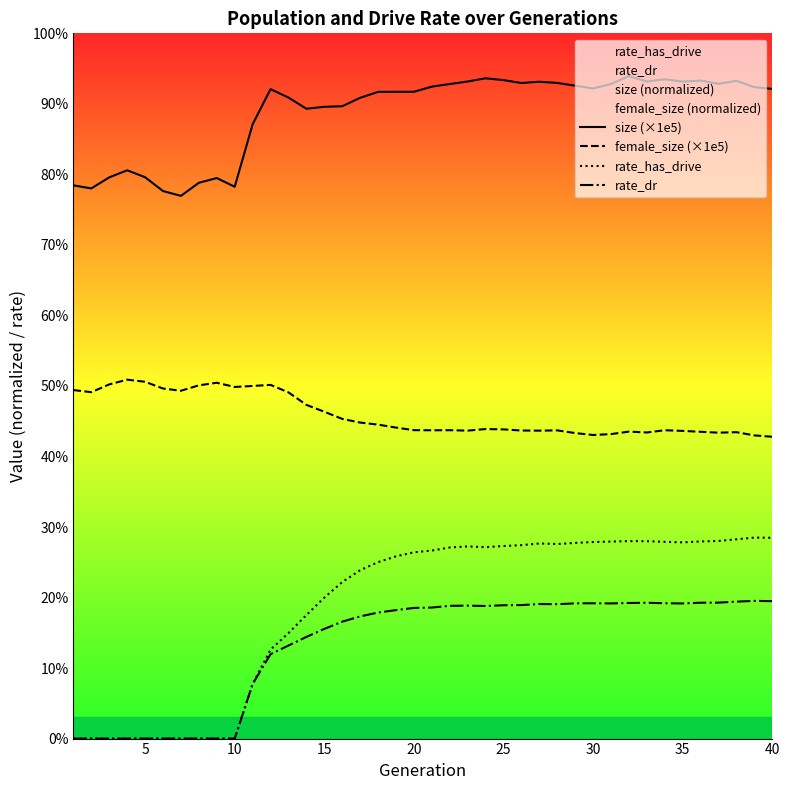

Reading right to left, transcribe all the data shown in this chart.

size (×1e5): 0.9	0.9	0.9	0.9	0.9	0.9	0.9	0.9	0.9	0.9	0.9	0.9	0.9	0.9	0.9	0.9	0.9	0.9	0.9	0.9	0.9	0.9	0.9	0.9	0.9	0.9	0.9	0.9	0.9	0.9	0.8	0.8	0.8	0.8	0.8	0.8	0.8	0.8	0.8	0.8
female_size (×1e5): 0.4	0.4	0.4	0.4	0.4	0.4	0.4	0.4	0.4	0.4	0.4	0.4	0.4	0.4	0.4	0.4	0.4	0.4	0.4	0.4	0.4	0.4	0.4	0.4	0.5	0.5	0.5	0.5	0.5	0.5	0.5	0.5	0.5	0.5	0.5	0.5	0.5	0.5	0.5	0.5
rate_has_drive: 0.3	0.3	0.3	0.3	0.3	0.3	0.3	0.3	0.3	0.3	0.3	0.3	0.3	0.3	0.3	0.3	0.3	0.3	0.3	0.3	0.3	0.3	0.3	0.2	0.2	0.2	0.2	0.1	0.1	0.1	0.0	0.0	0.0	0.0	0.0	0.0	0.0	0.0	0.0	0.0
rate_dr: 0.2	0.2	0.2	0.2	0.2	0.2	0.2	0.2	0.2	0.2	0.2	0.2	0.2	0.2	0.2	0.2	0.2	0.2	0.2	0.2	0.2	0.2	0.2	0.2	0.2	0.2	0.1	0.1	0.1	0.1	0.0	0.0	0.0	0.0	0.0	0.0	0.0	0.0	0.0	0.0